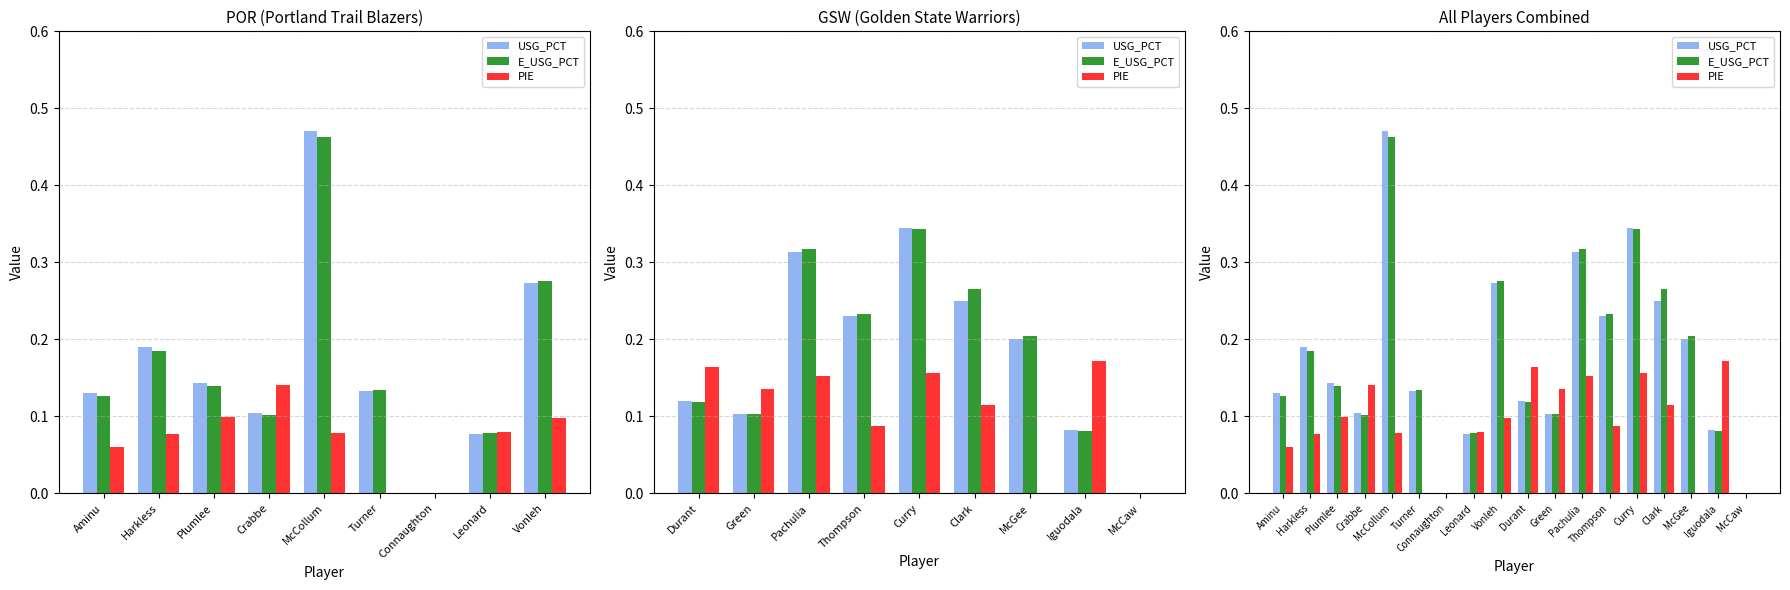

What is the sum of the USG_PCT values at Iguodala and Curry?

0.4